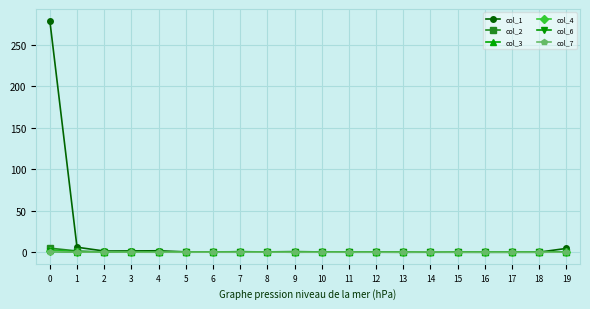

Which series has the largest range (max minus min)?

col_1